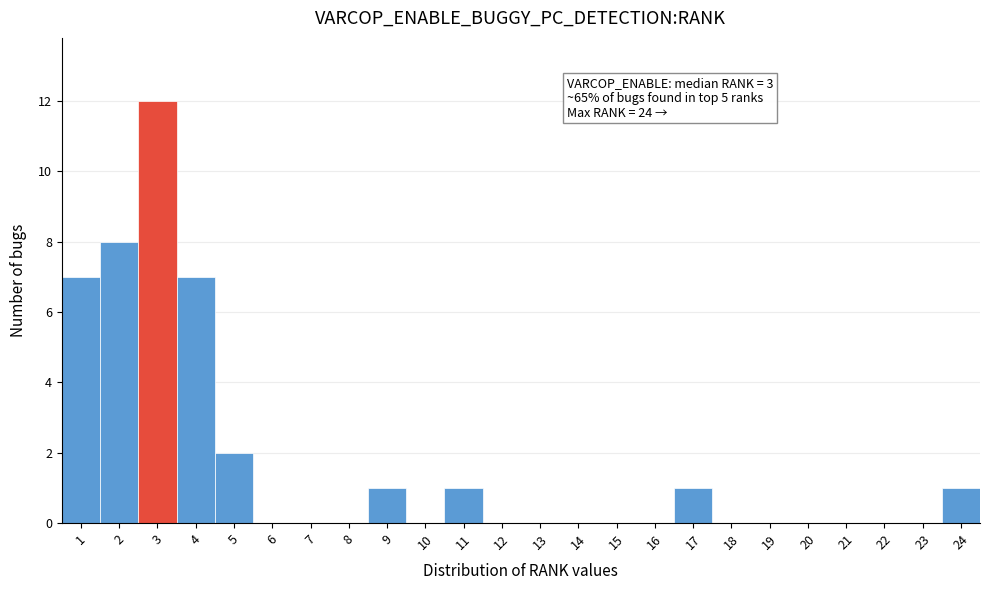

Which range on the x-axis has the tallest bar?

2.5 to 3.5